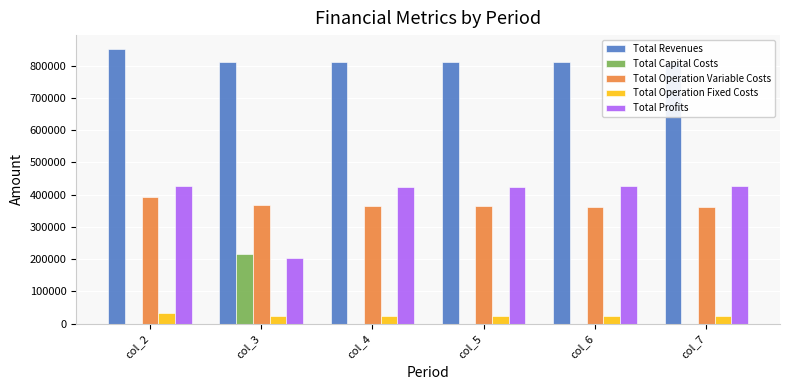

What is the maximum value shown in the chart?

851727.5